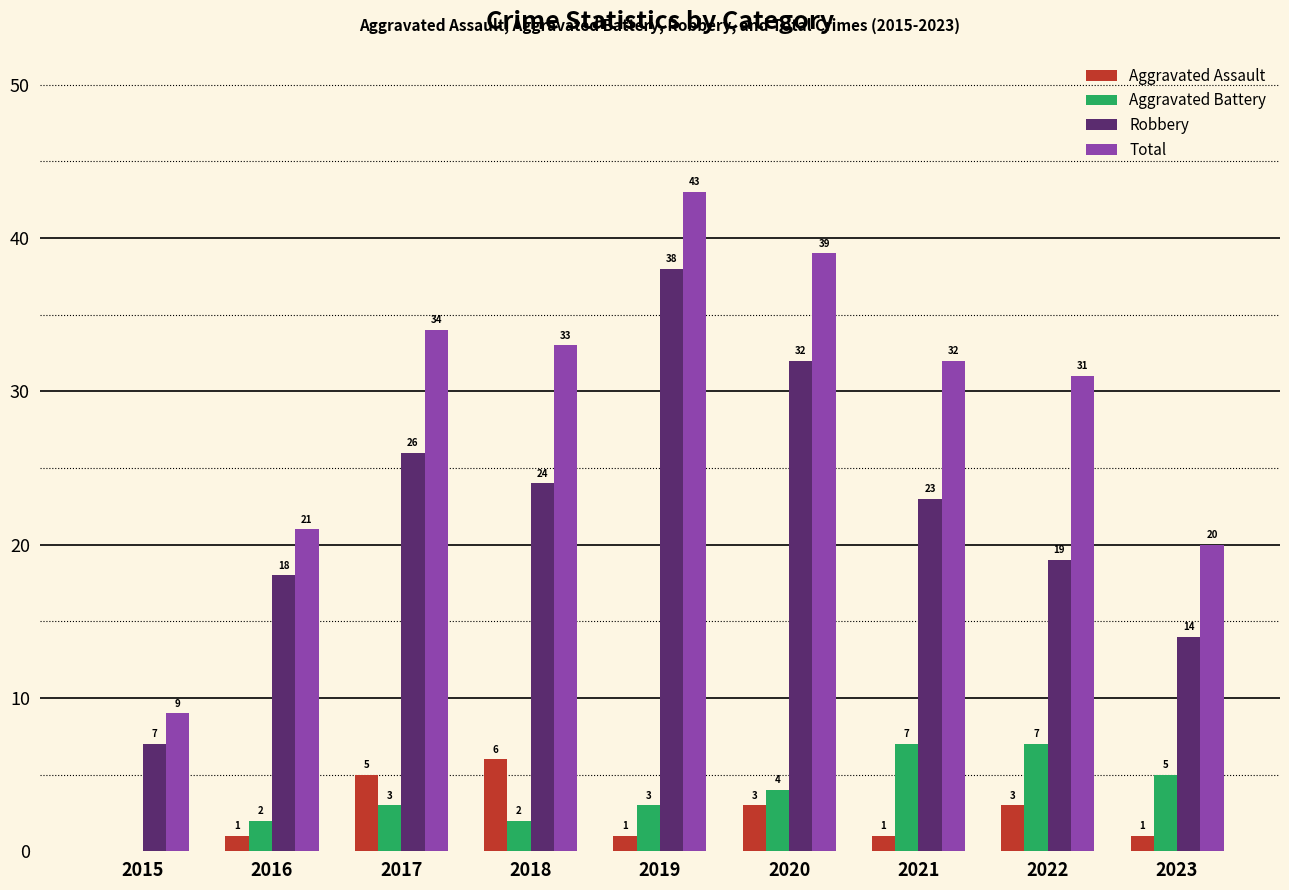

How many groups of bars are there?

9